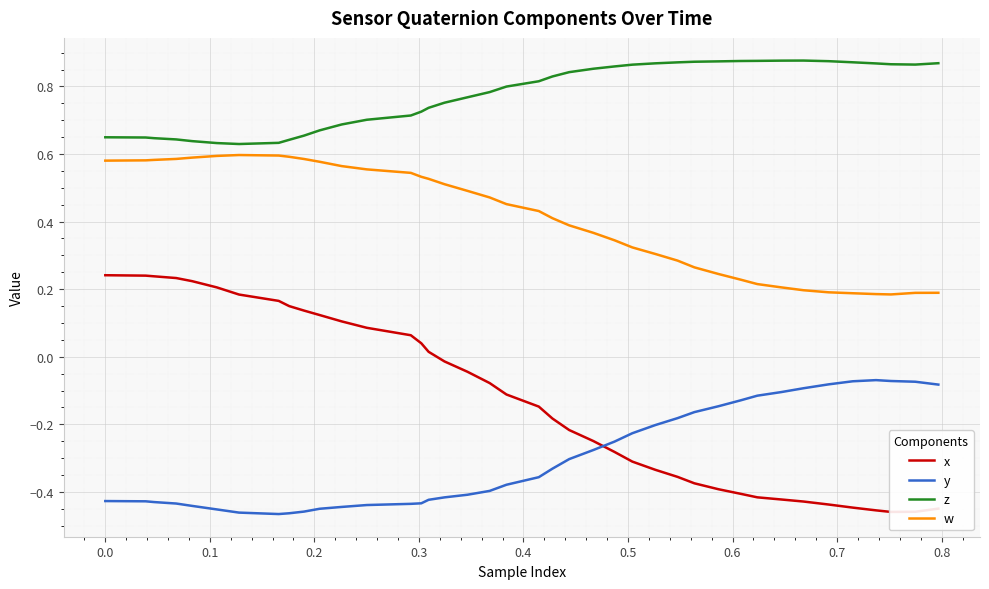

Does the chart display data point markers on the line(s)?

No